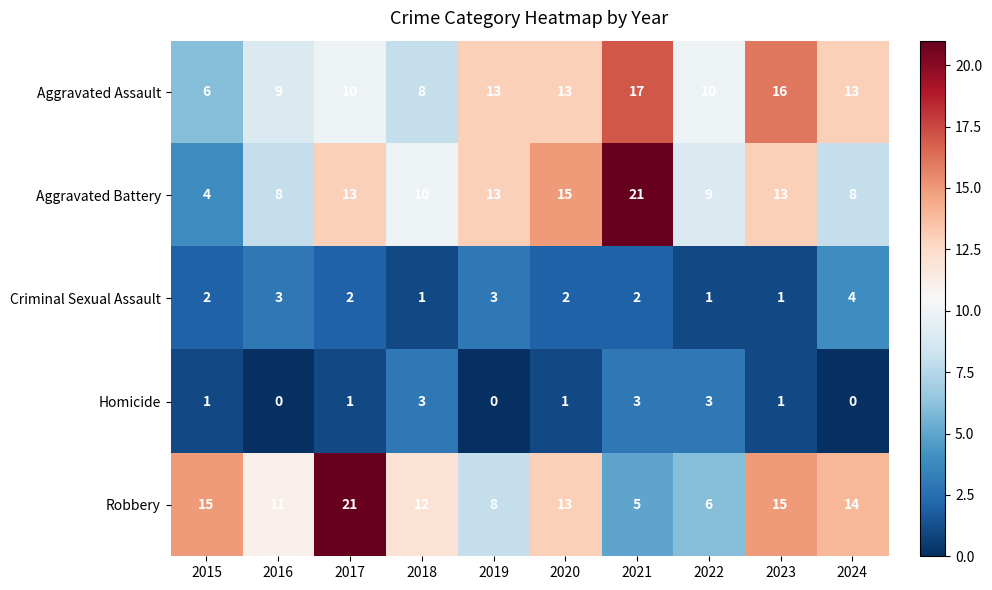

At 2017, list the series in order from largest to smallest.

Robbery, Aggravated Battery, Aggravated Assault, Criminal Sexual Assault, Homicide